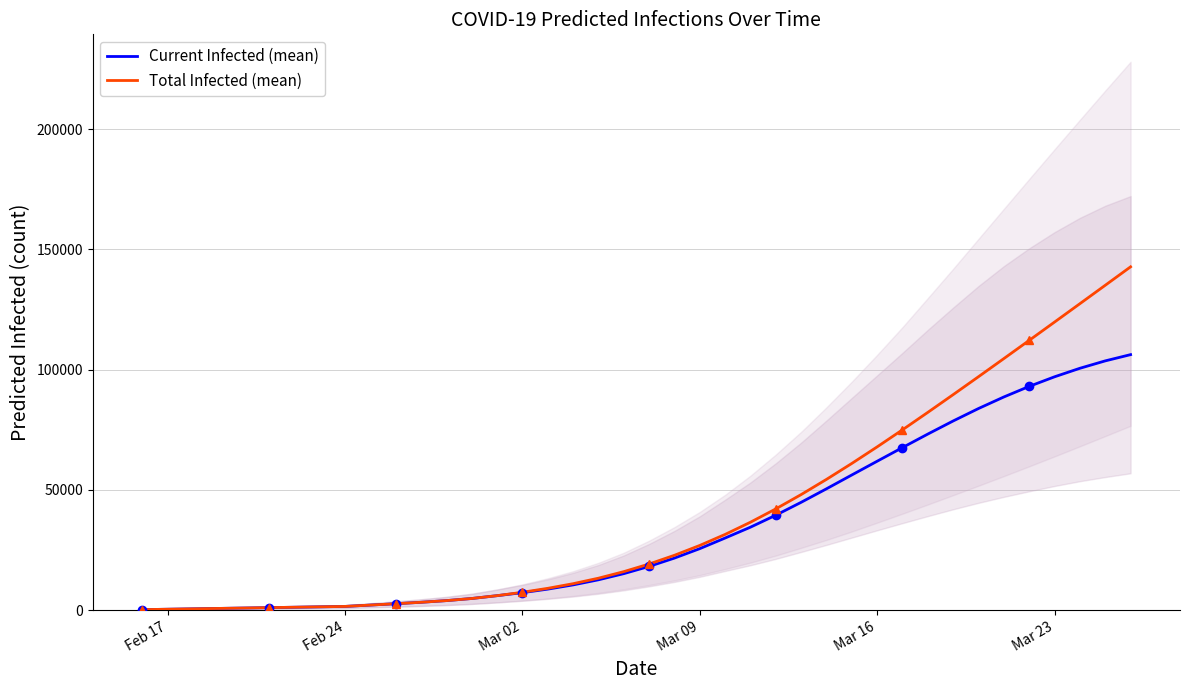

How many lines are shown in the chart?

2